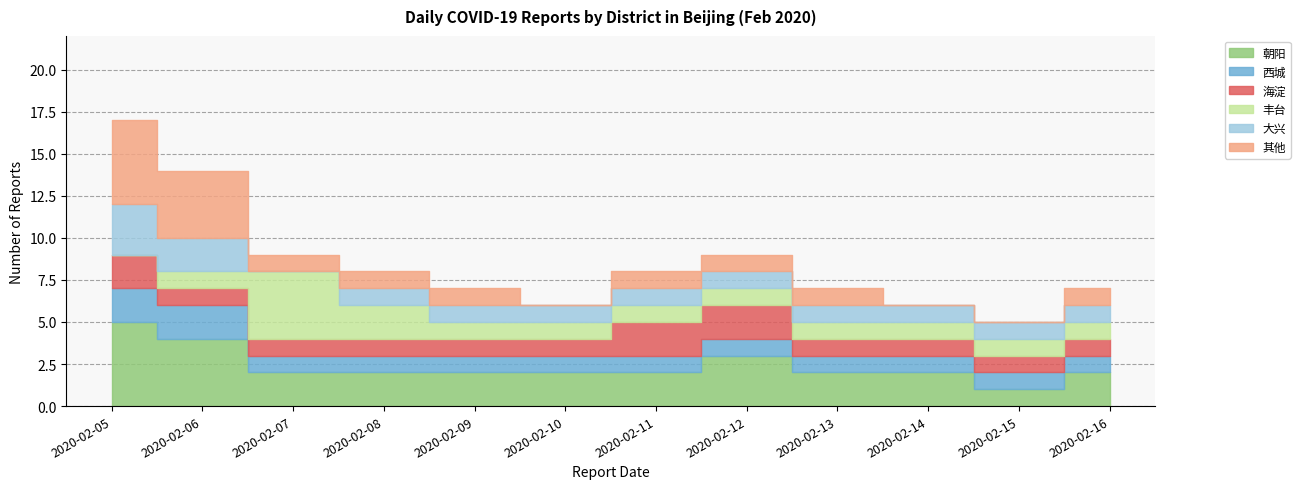

The chart shows a value of 14 at 2020-02-06. True or false?

True